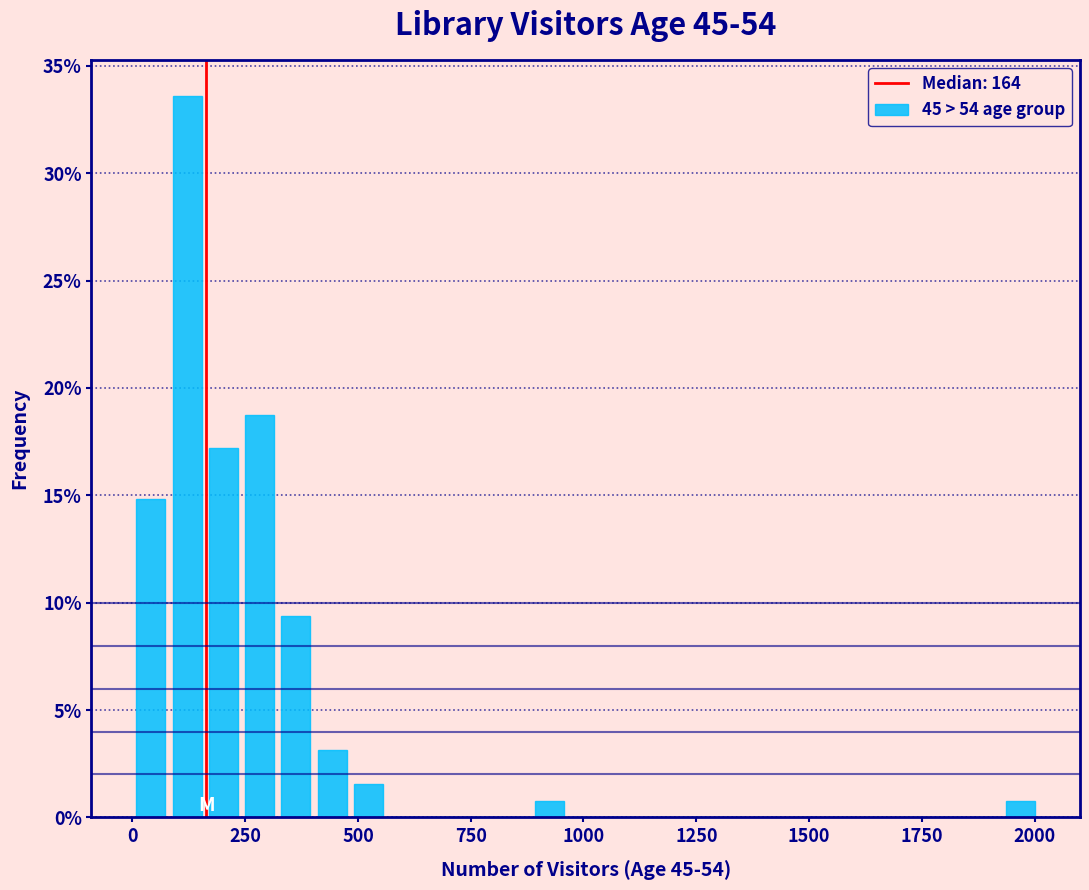

Read against the x-axis, roughly where is the centre of the tallest bar?

100